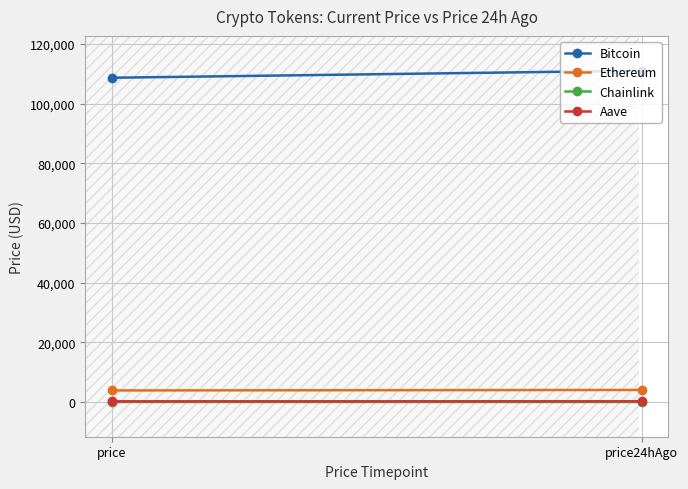

Is the value of Aave at price24hAgo greater than the value of Chainlink at price?

Yes